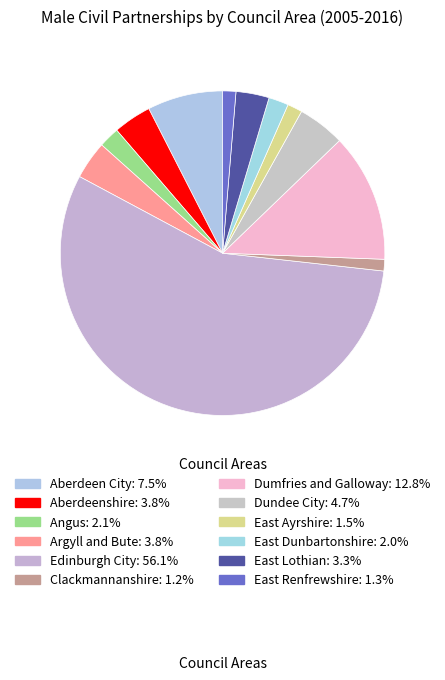

To the nearest percent, what percentage of the pie is Edinburgh City?

56%